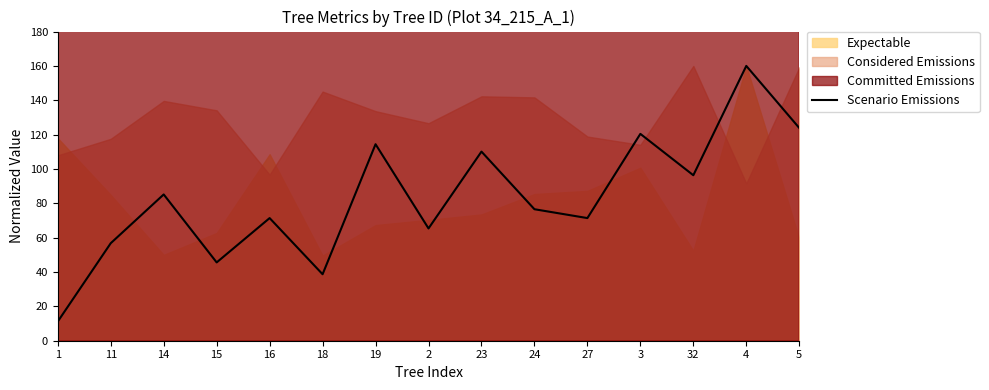

What is the average value?

83.2